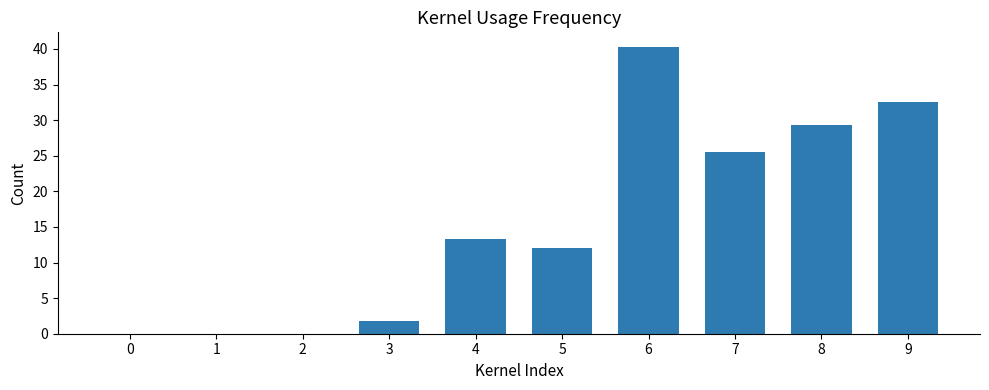

Is it true that the value at 6 is 21.3?

False